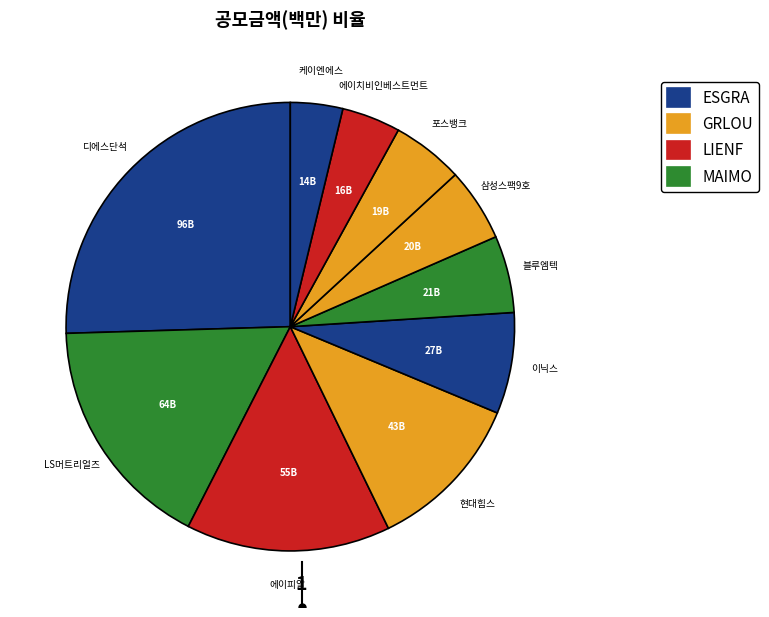

Approximately how many times larger is the value at 이닉스 compared to 에이피알?

0.5